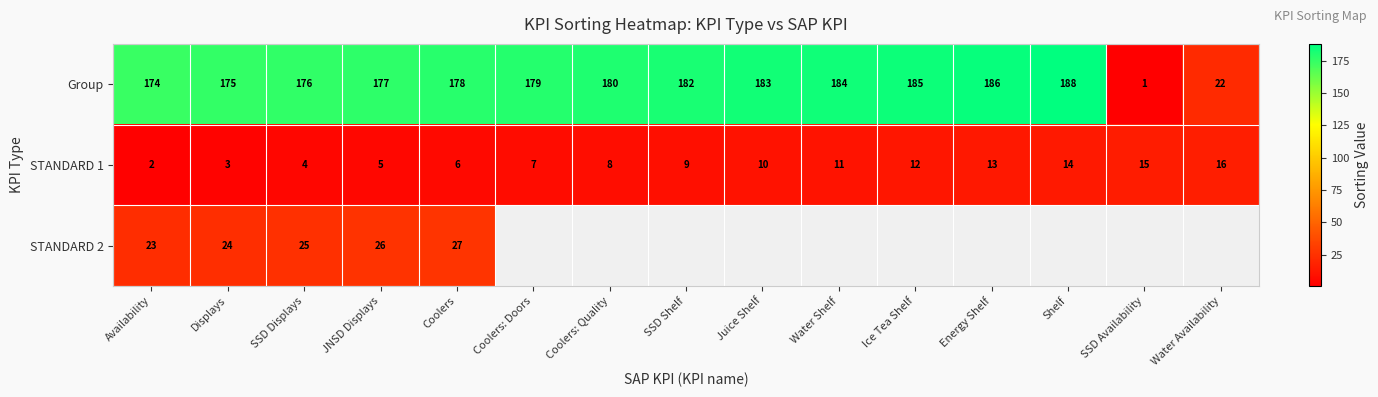

What is the greatest value displayed?

188.0